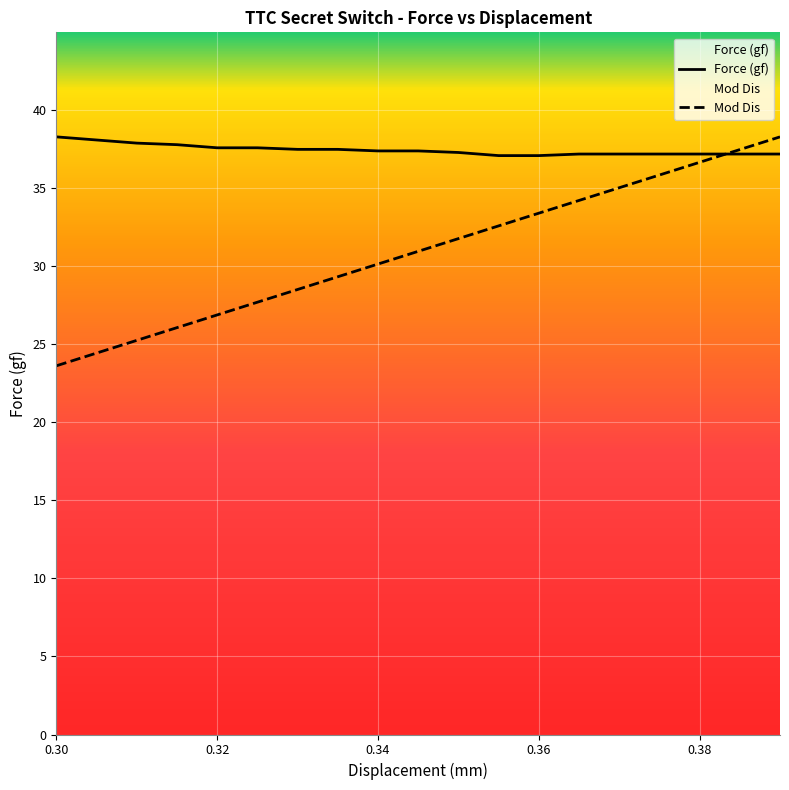

How many lines are shown in the chart?

2